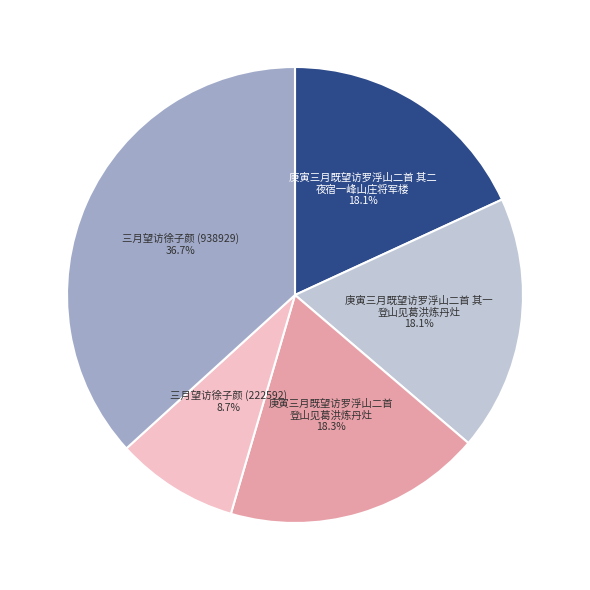

Which has a higher value, 三月望访徐子颜 (222592) or 庚寅三月既望访罗浮山二首 其一 登山见葛洪炼丹灶?

庚寅三月既望访罗浮山二首 其一 登山见葛洪炼丹灶